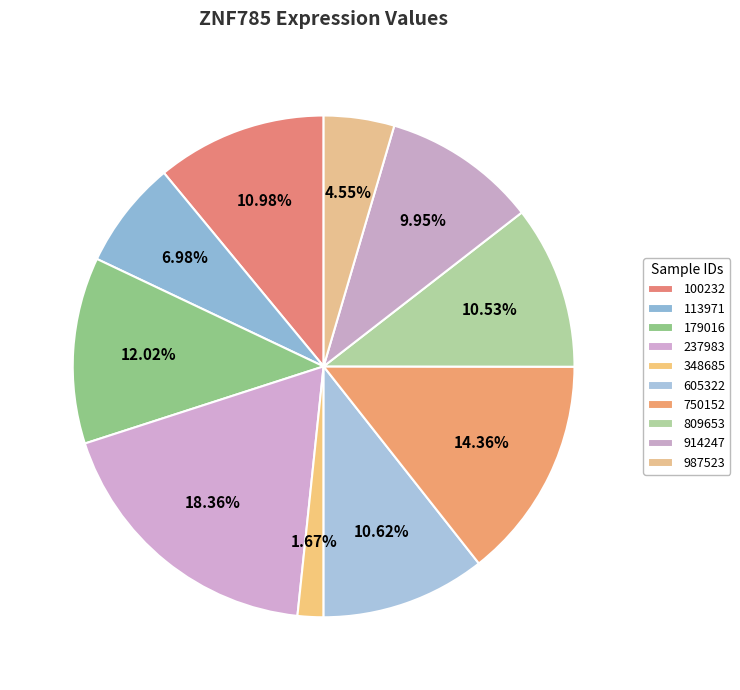

Which has a higher value, 179016 or 605322?

179016